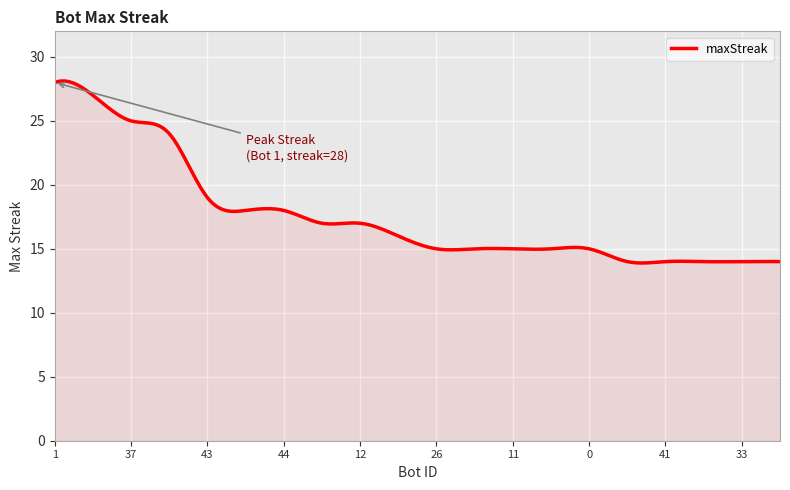

What is the difference between the maximum and minimum values?

14.2